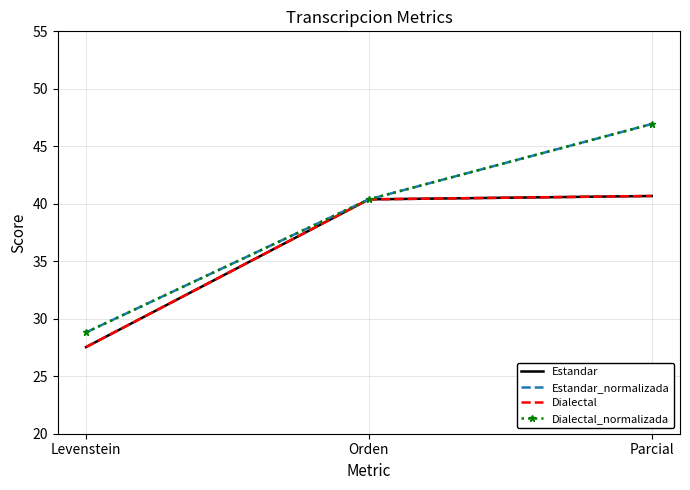

What is the difference between the highest and lowest values at Parcial?

6.3